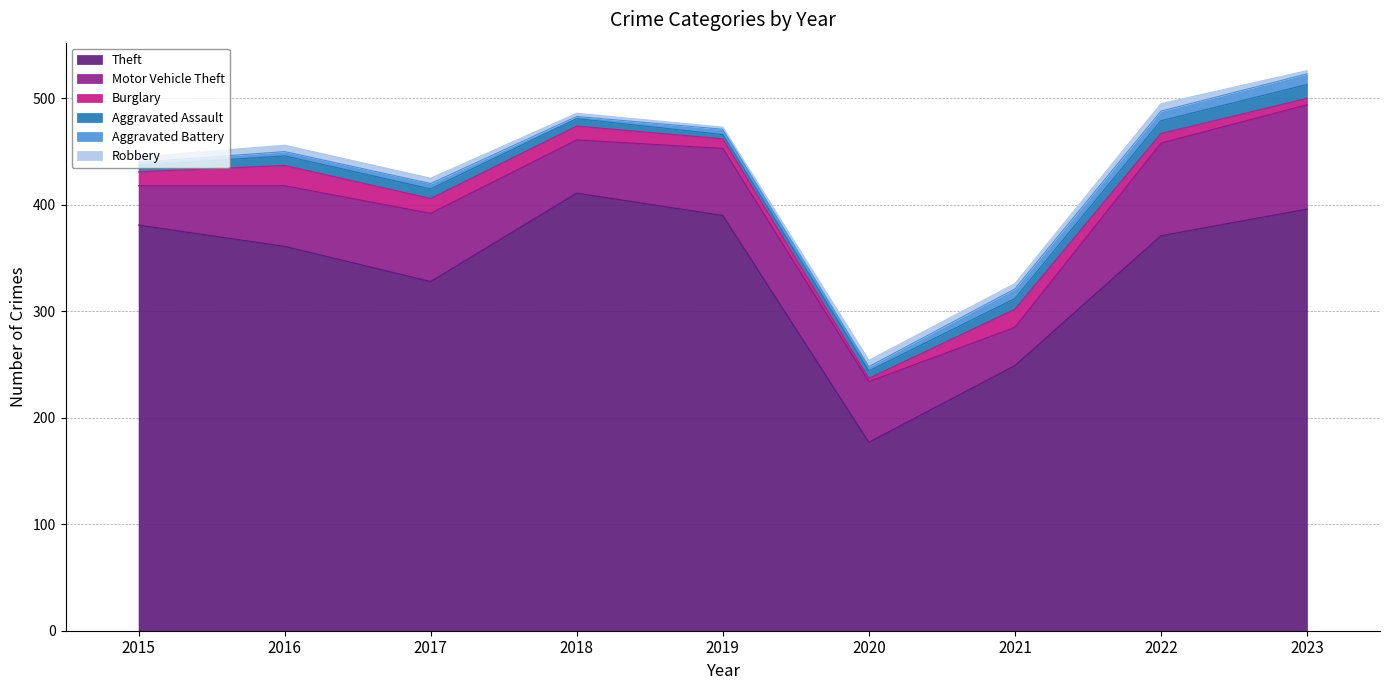

At which label does Theft reach its minimum?

2020